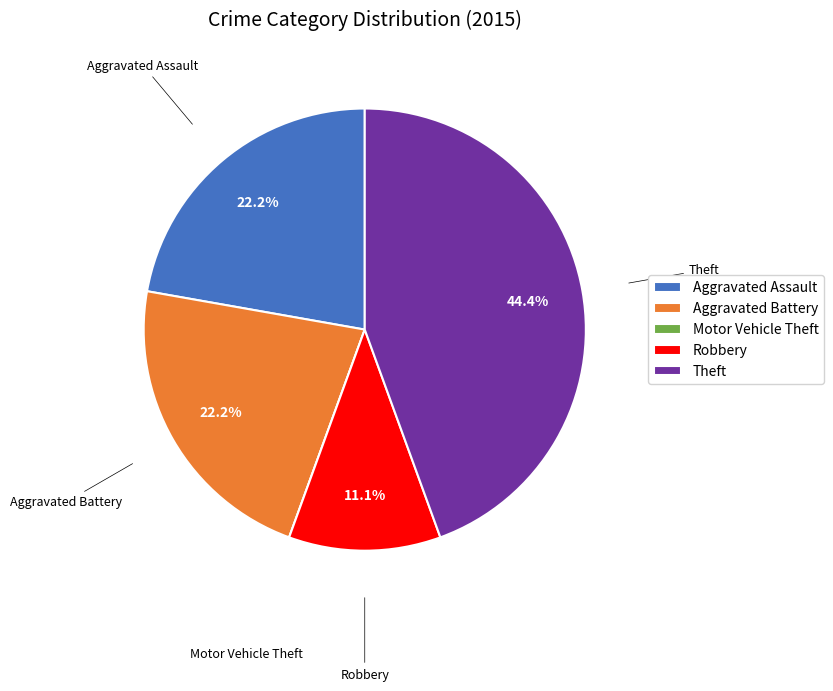

What is the largest slice in the pie chart?

Theft